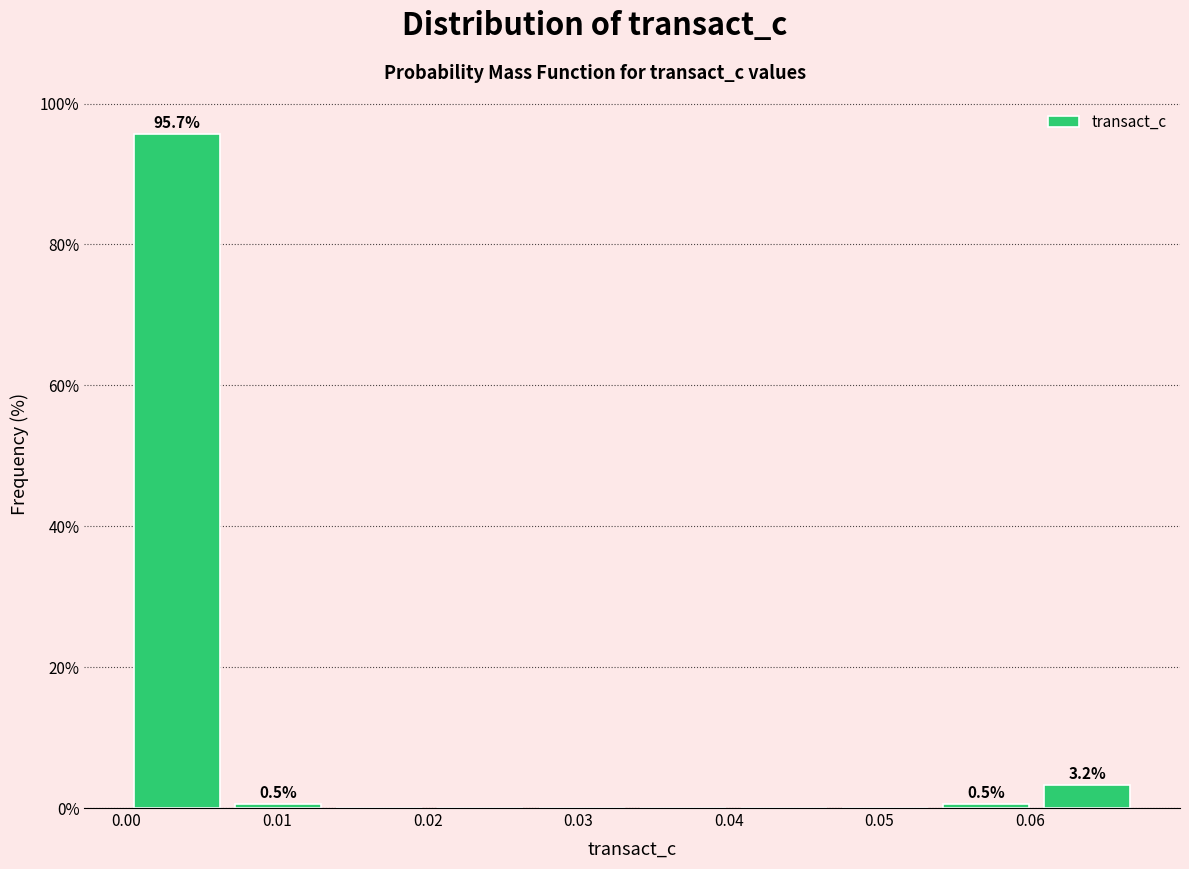

Over which range of the x-axis is the bar tallest?

0.000 to 0.007